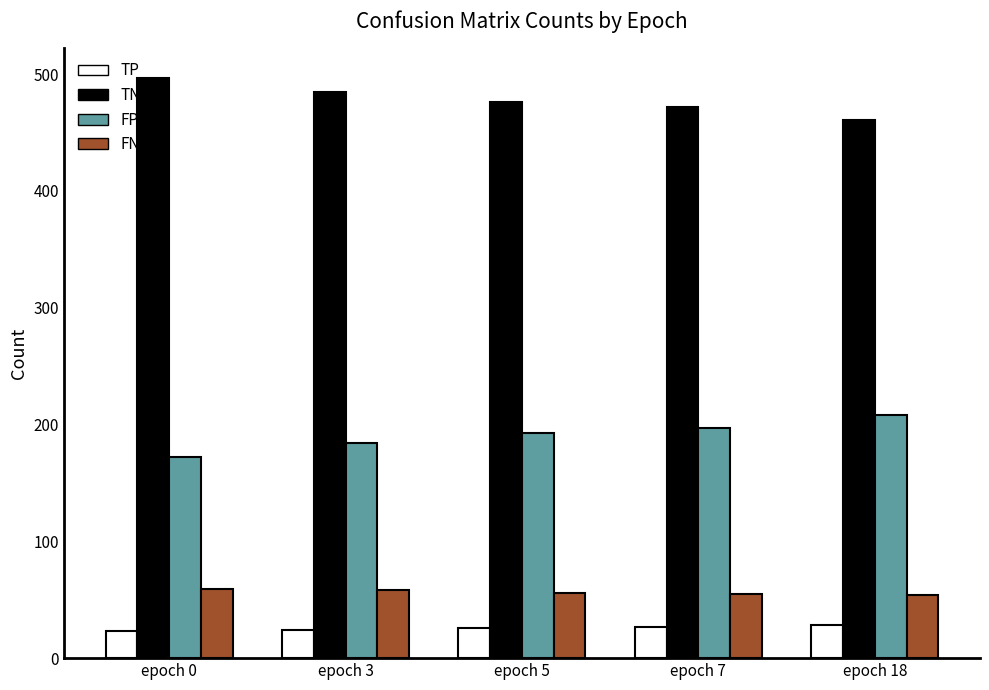

What are all the series names shown in the legend?

TP, TN, FP, FN